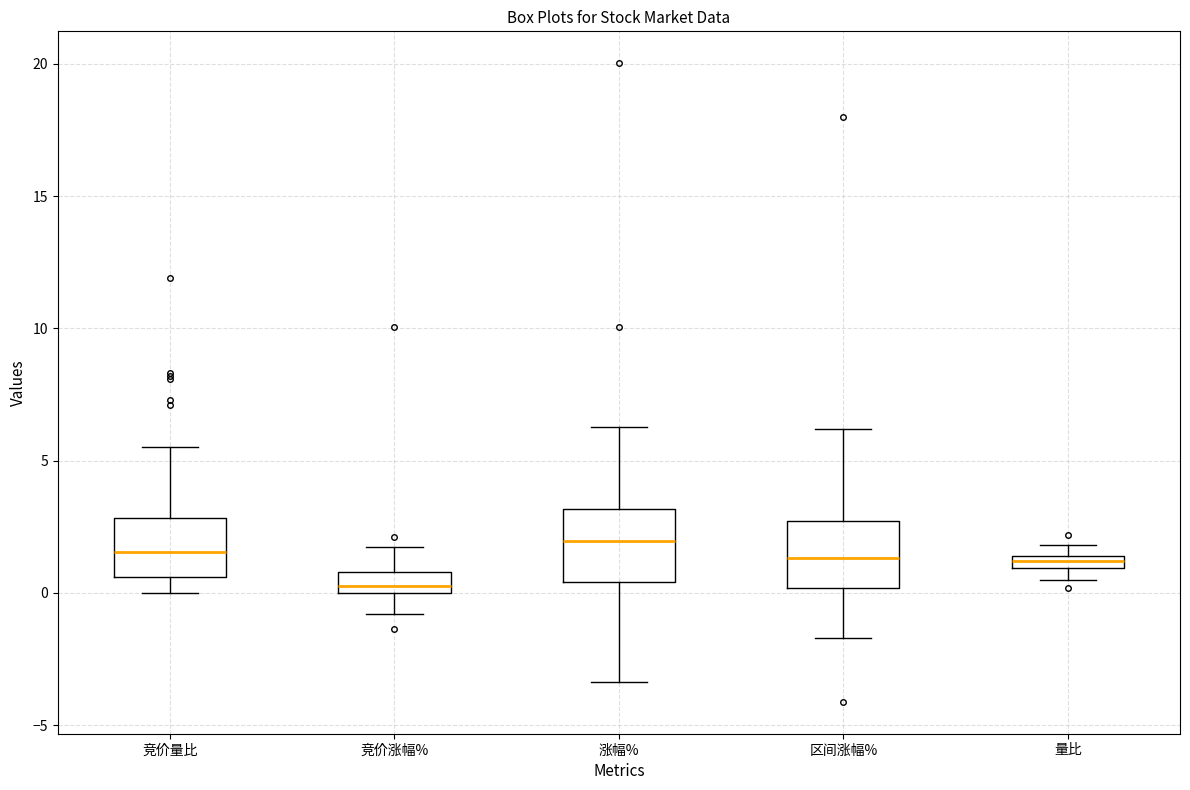

Which box has the lowest median line?

竞价涨幅%